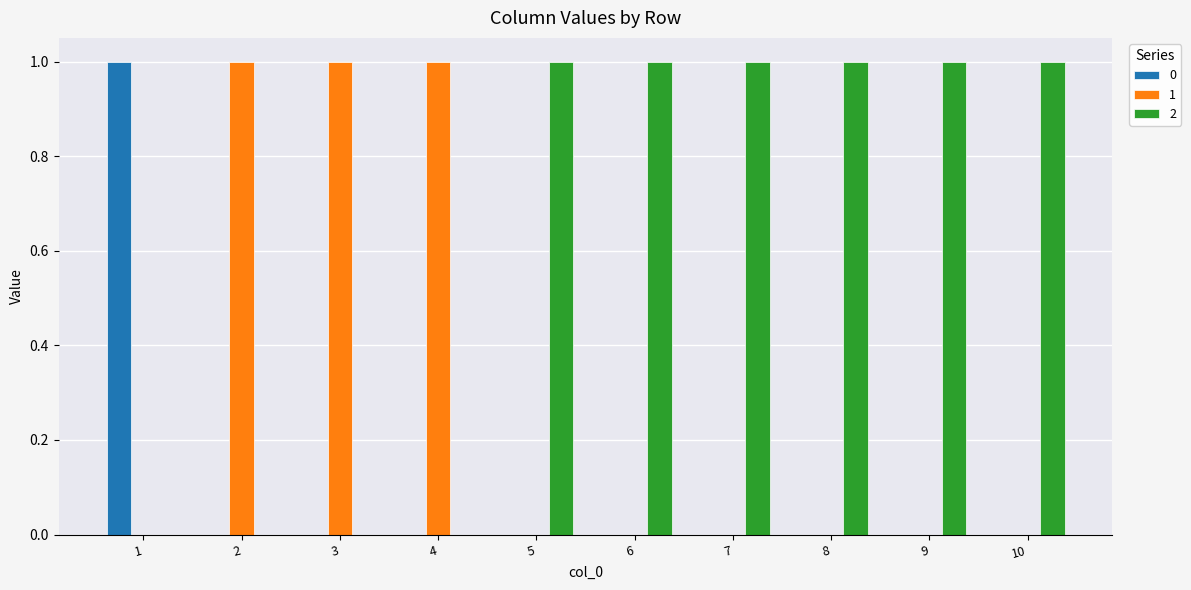

Is the value of 2 at 7 greater than the value of 1 at 6?

Yes